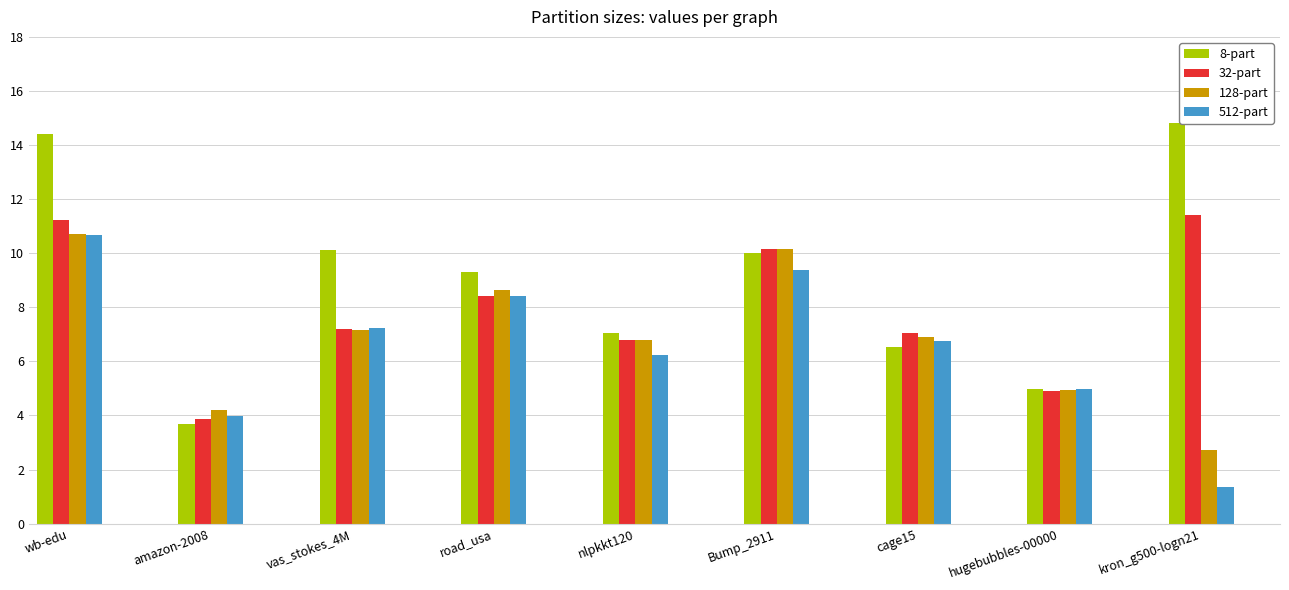

At which label does 128-part first exceed 6?

wb-edu